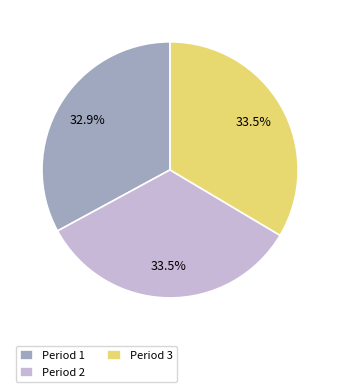

Count the number of slices in the pie.

3